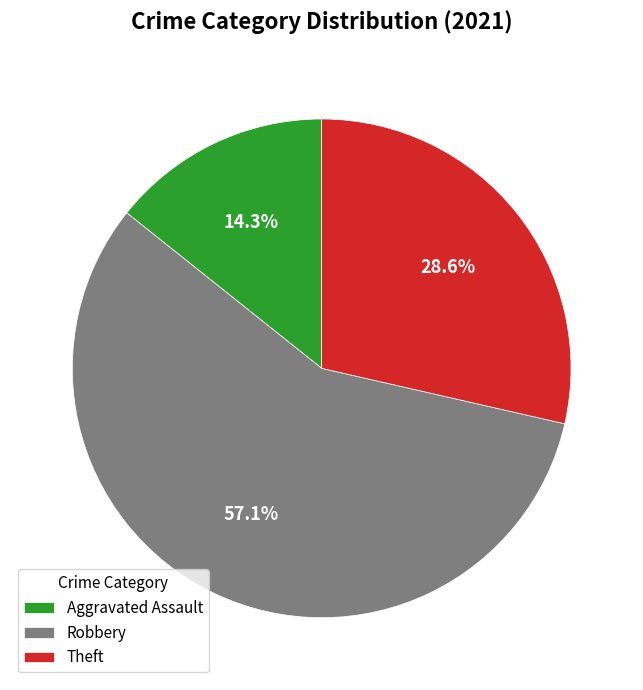

How many slices are in this pie chart?

3